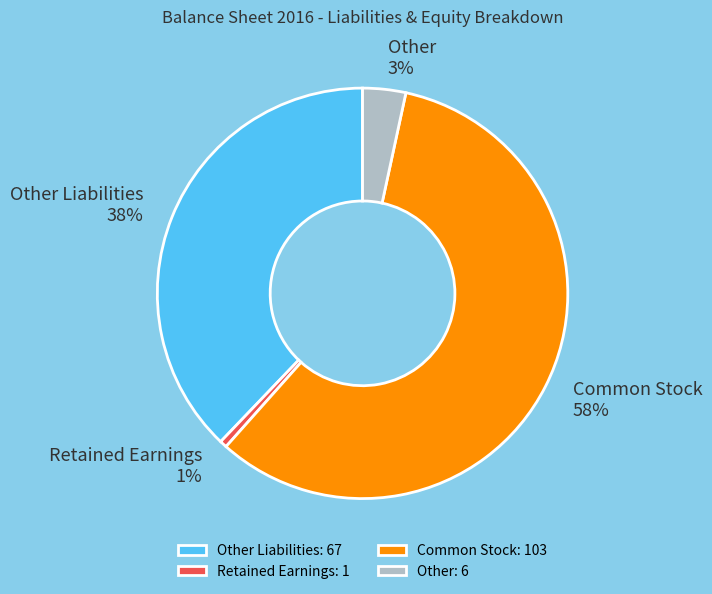

To the nearest percent, what is the average slice percentage?

25%